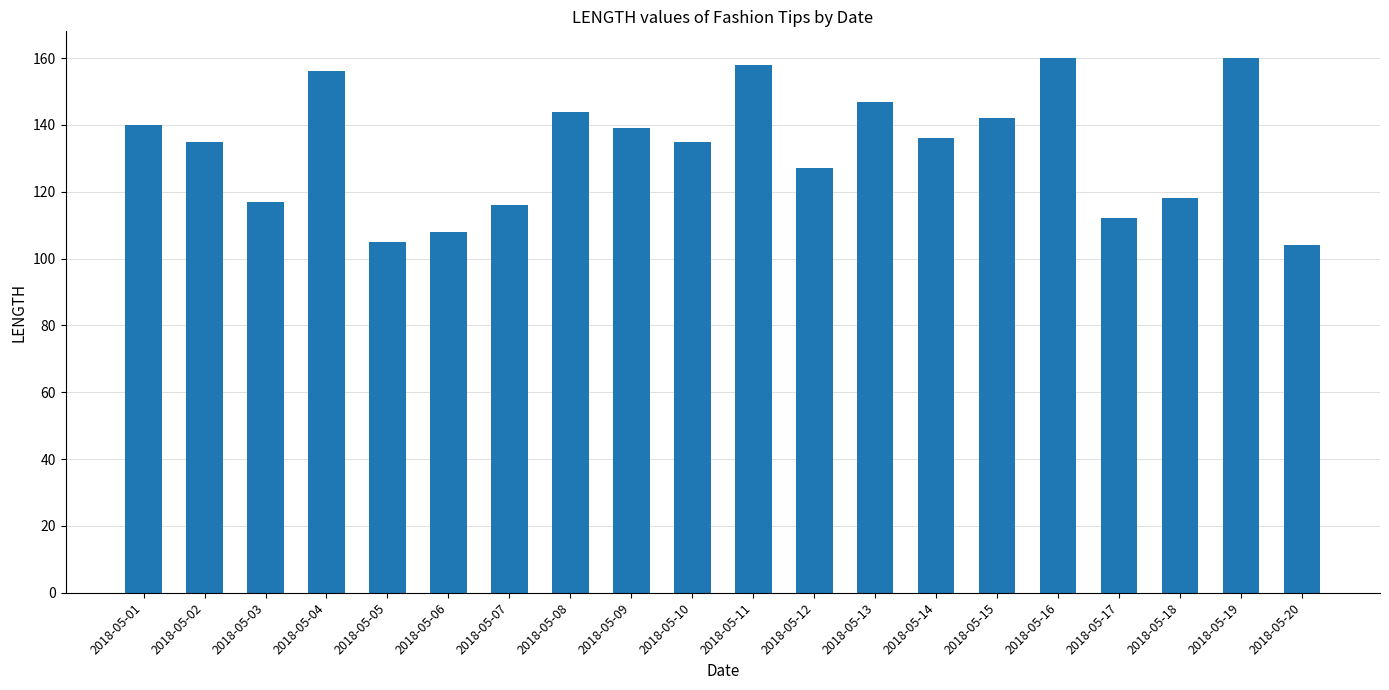

The chart shows a value of 234 at 2018-05-15. True or false?

False